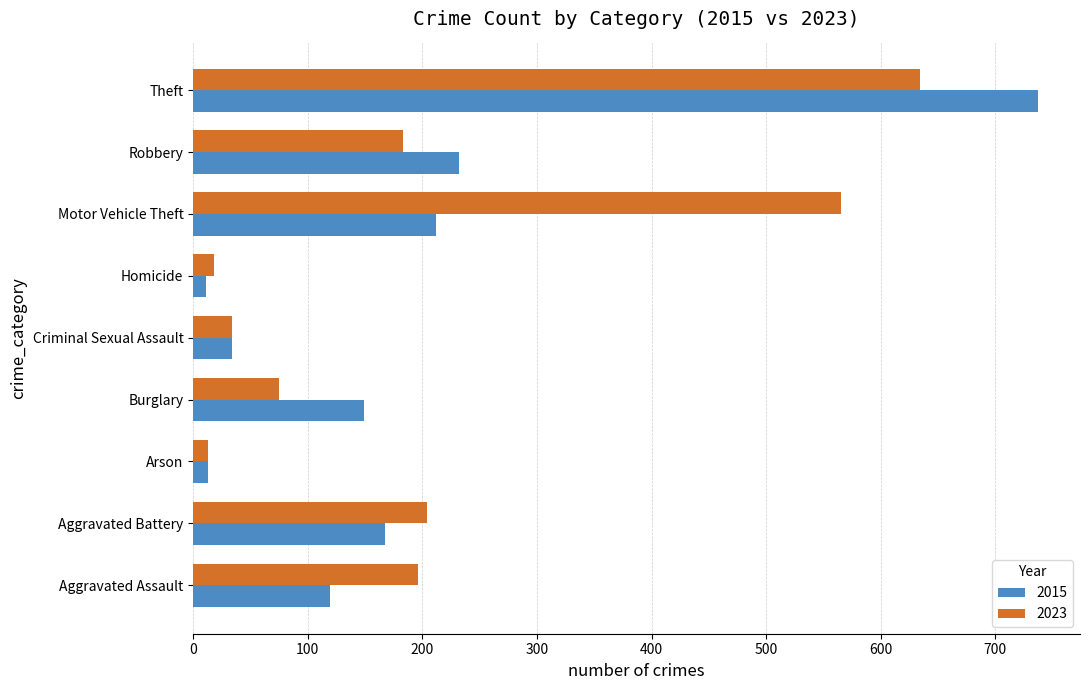

Which series has the largest range (max minus min)?

2015